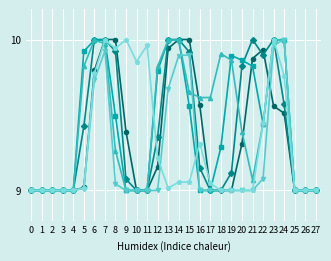

What is the total value across all series at 27?

54.0